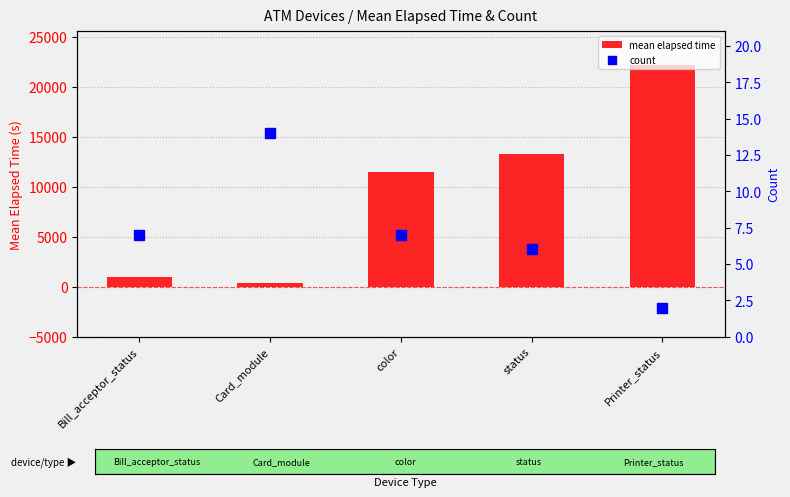

What are all the series names shown in the legend?

mean elapsed time, count